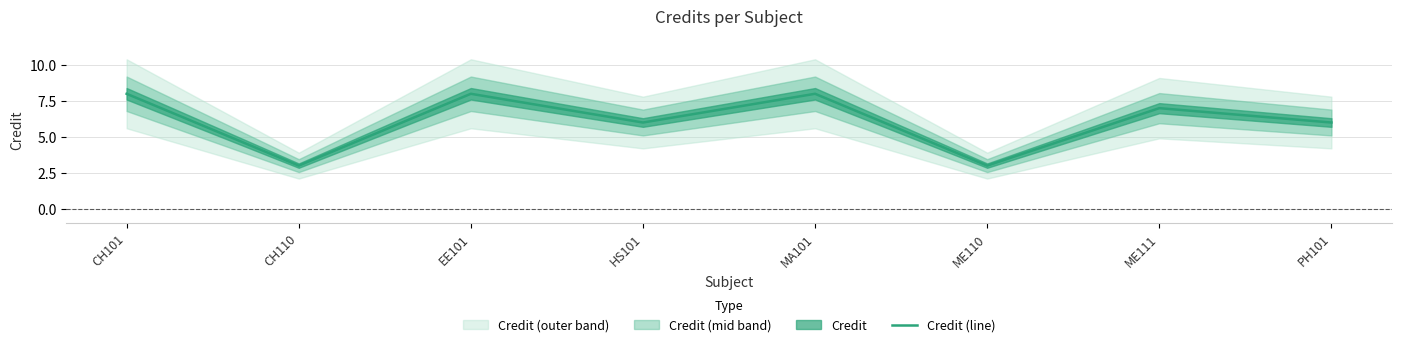

What is the label of the 8th point from the right?

CH101